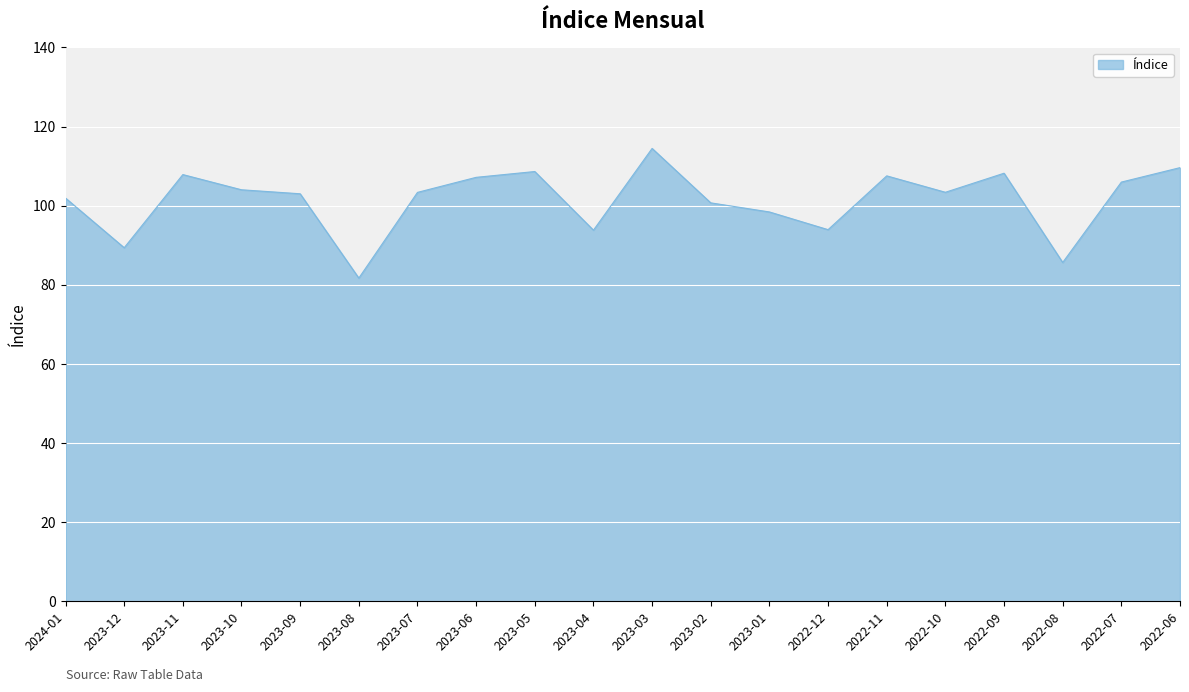

What is the sum of all values?

2028.6